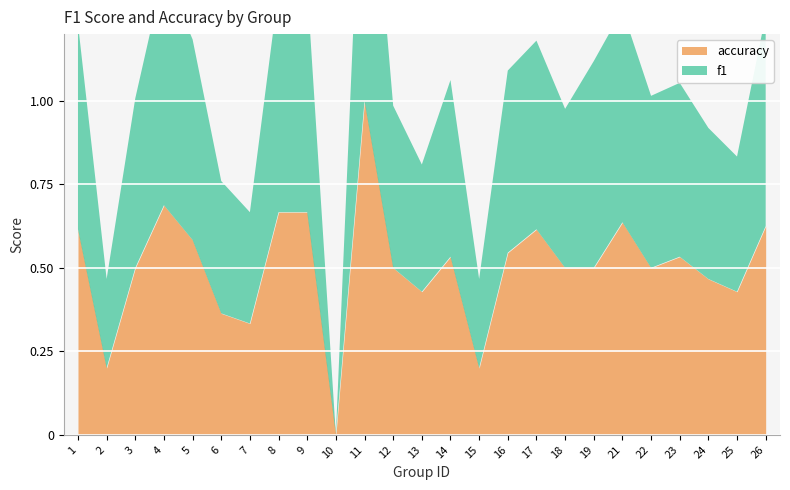

At which category is the sum across all series the highest?

11